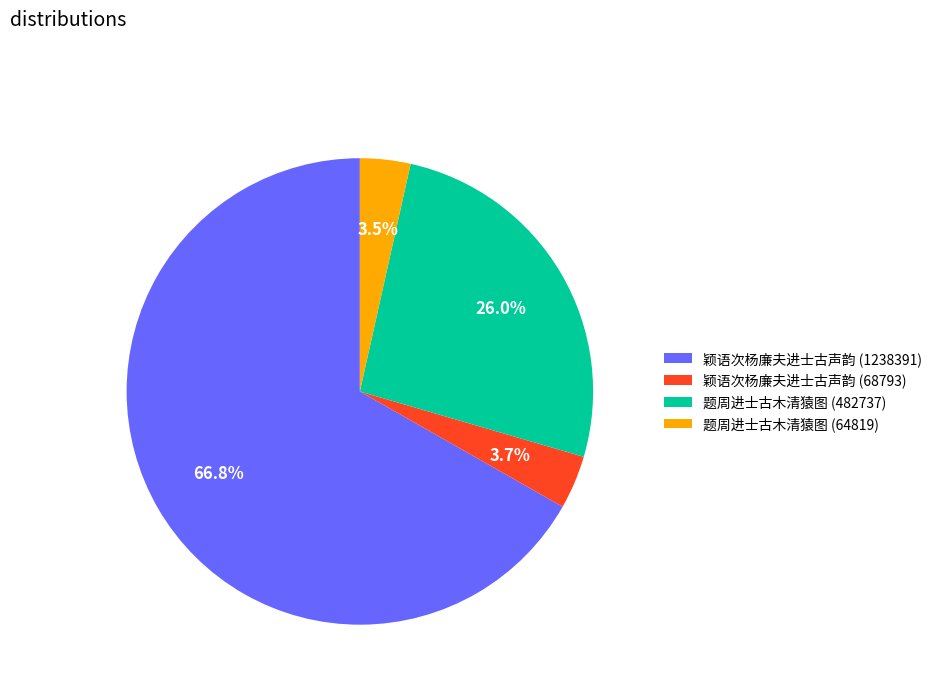

Which slice is the largest?

颖语次杨廉夫进士古声韵 (1238391)